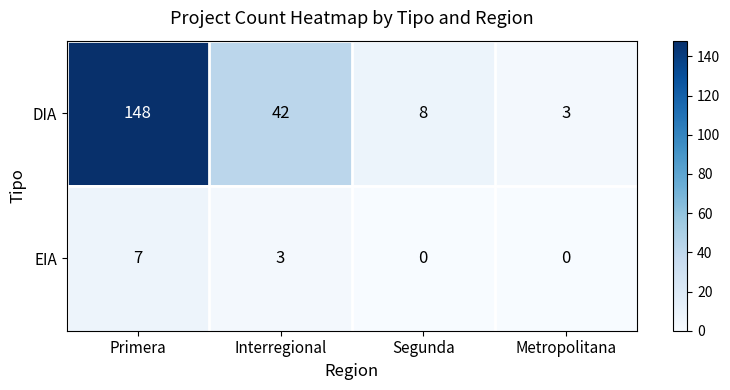

Which series has the widest spread of values?

DIA